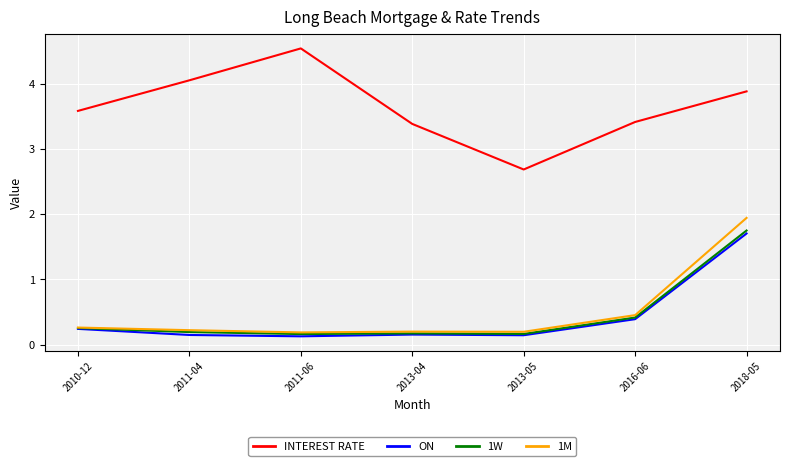

In 1W, how many points are higher than both neighbors (excluding endpoints)?

1